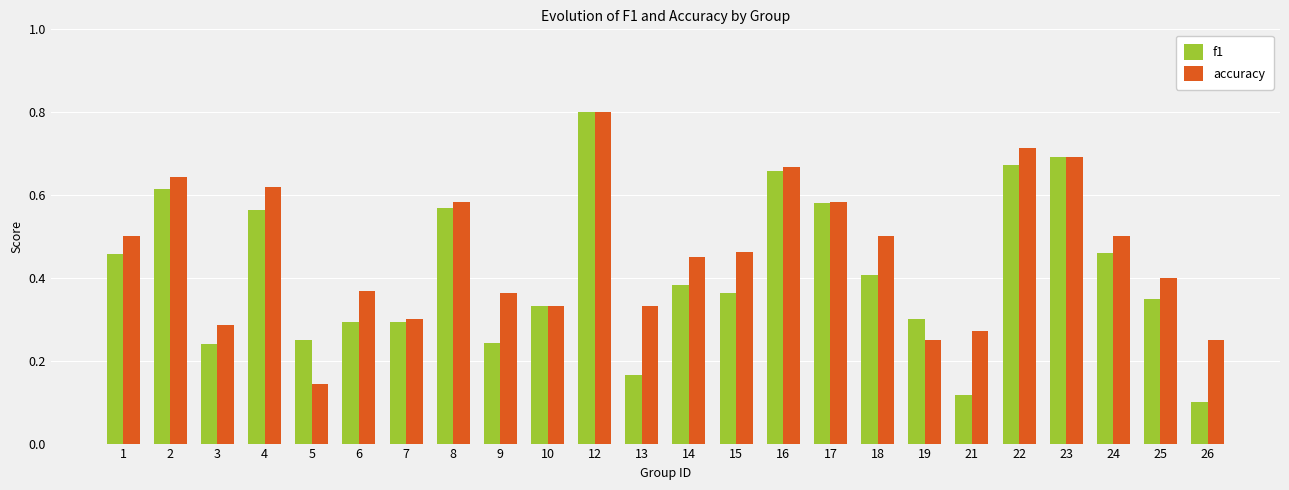

What is the greatest value displayed?

0.8